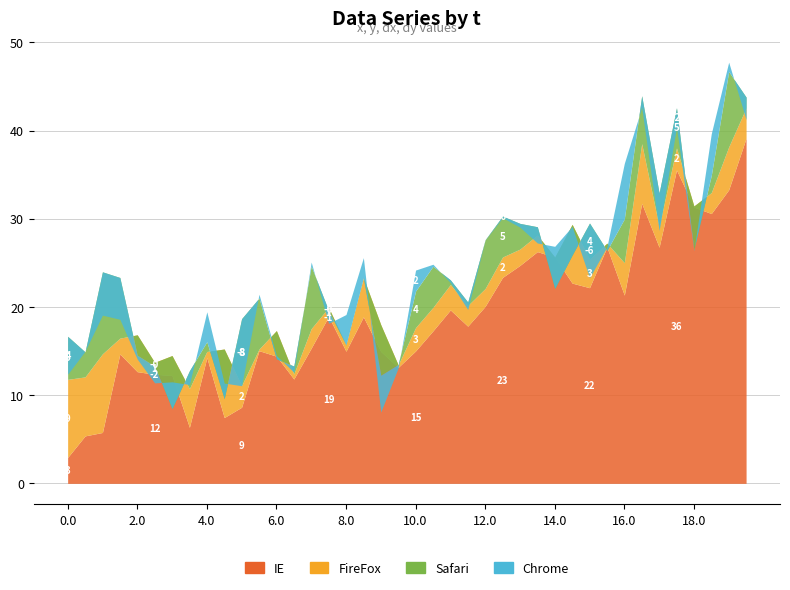

The value of dy at 9.0 is -4.2. True or false?

True